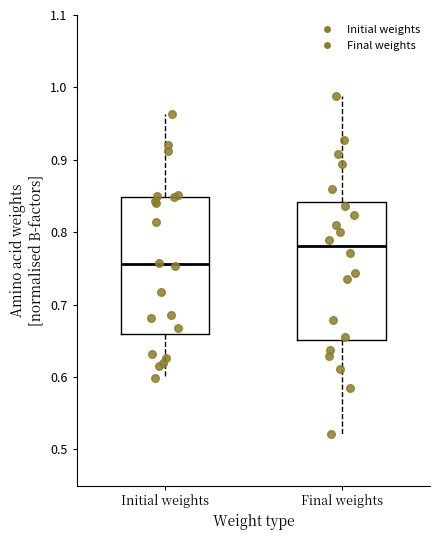

Where does the median line of the box for Final weights sit on the y-axis? The values are not printed on the chart, so give them approximately, as read against the axis.

0.78